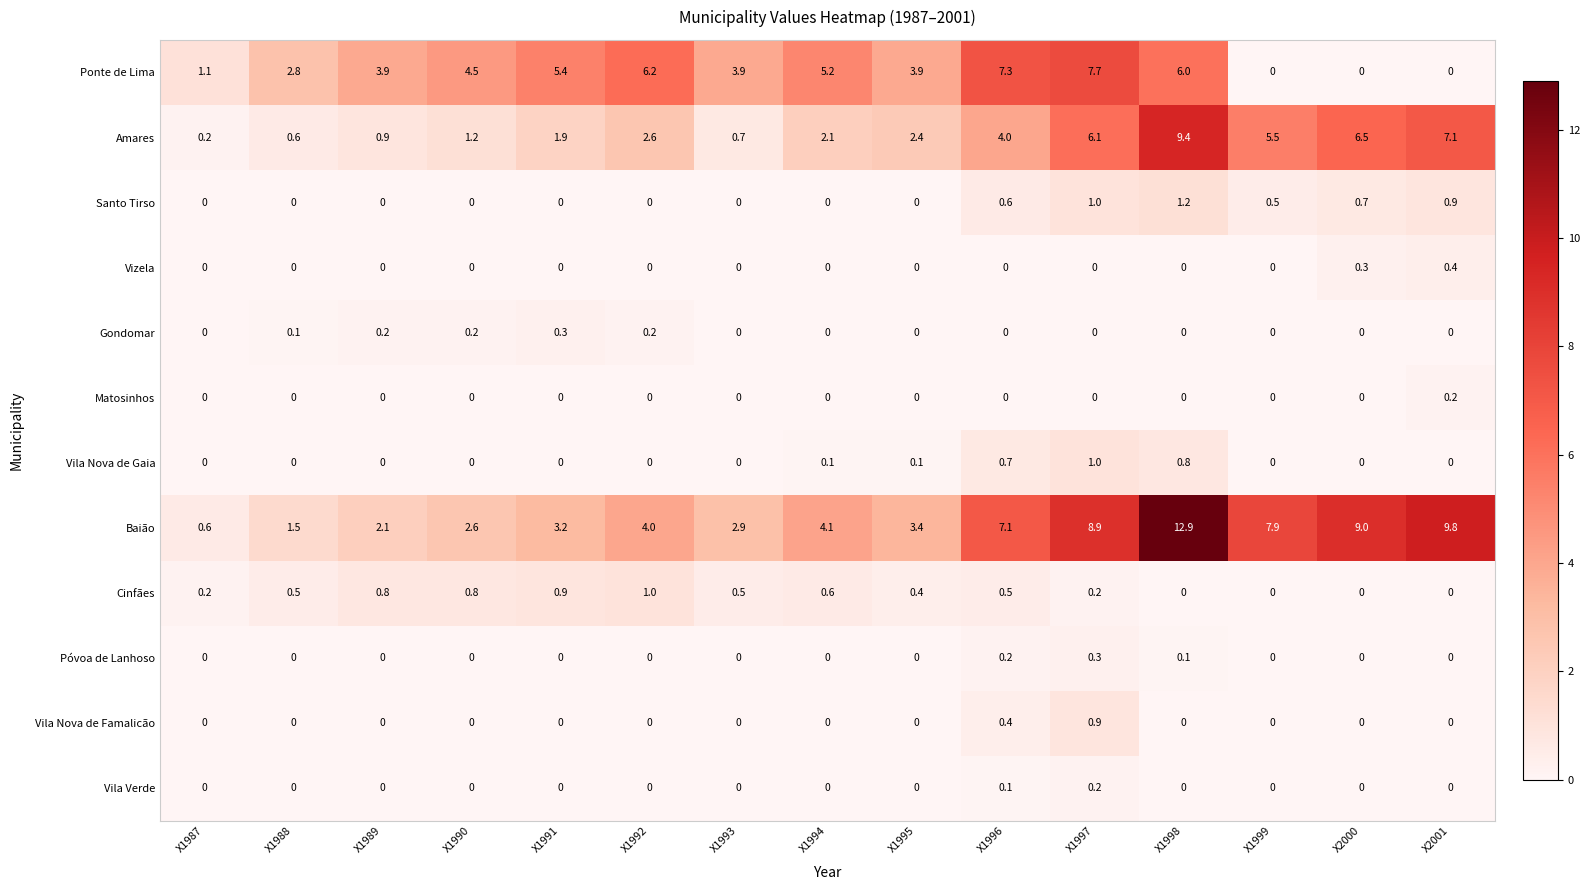

How many data points does each series have?

15